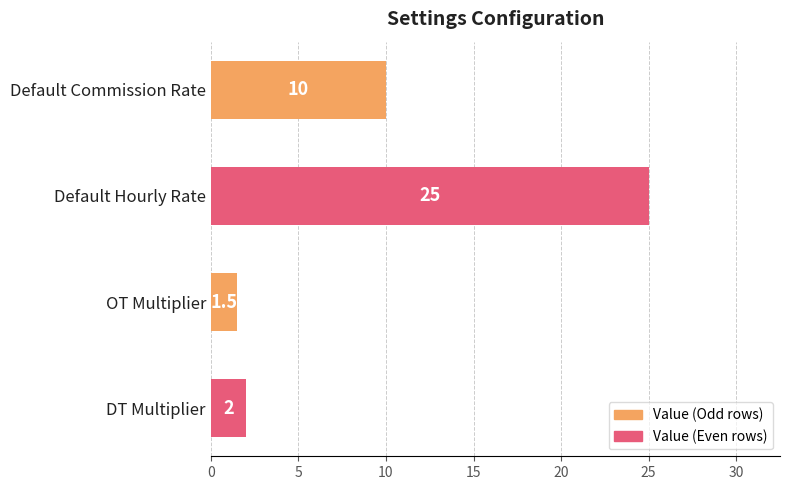

What is the maximum value shown in the chart?

25.0